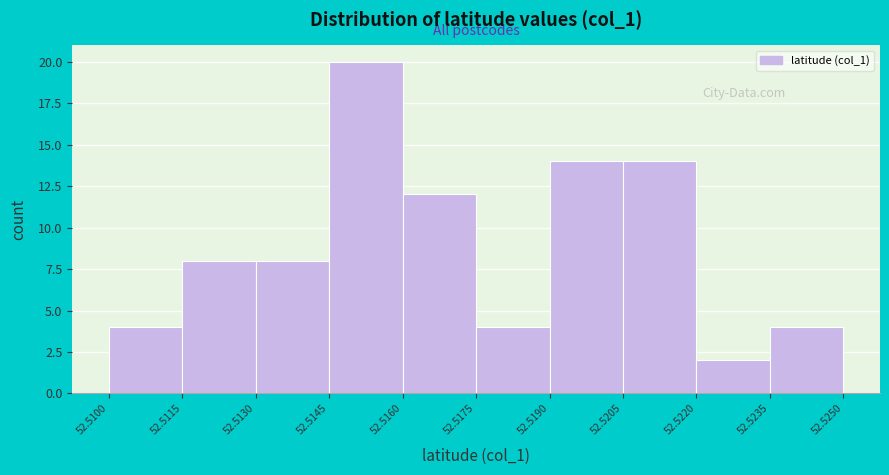

Over which range of the x-axis is the bar tallest?

52.5145 to 52.5160